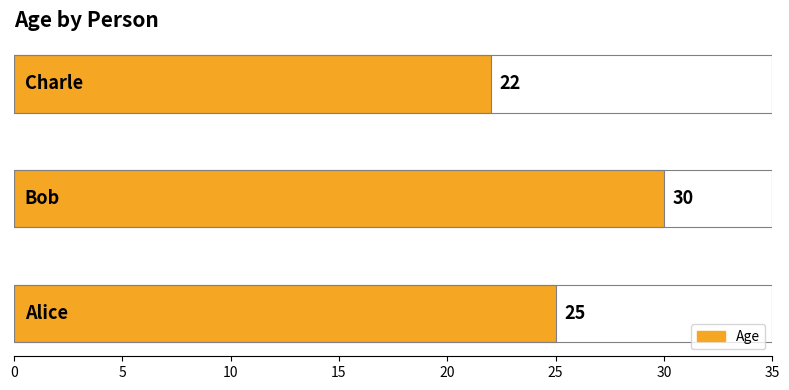

How many values are below 25?

1